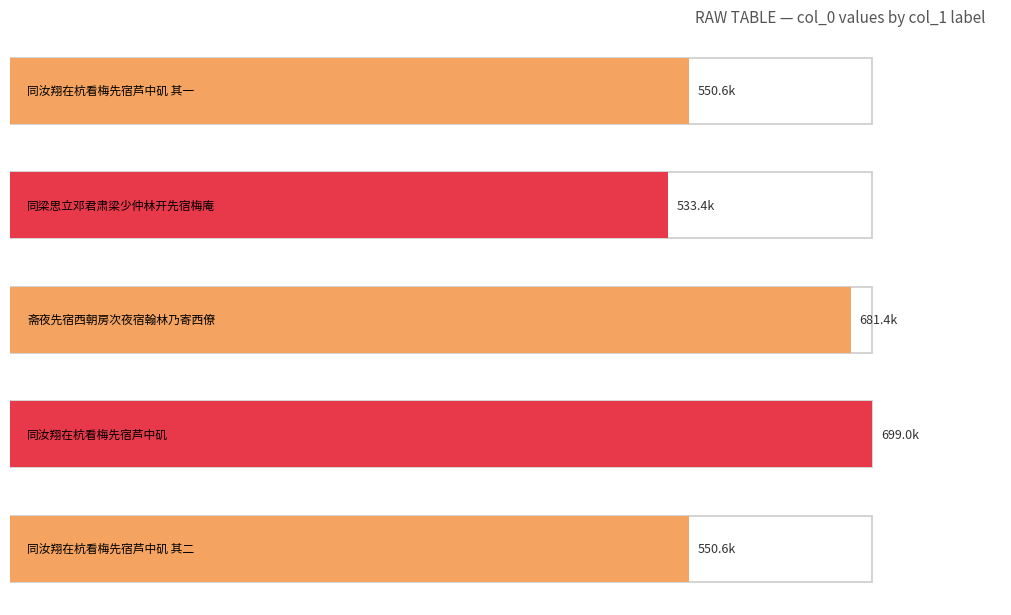

What is the label of the 1st bar from the left?

同汝翔在杭看梅先宿芦中矶 其一